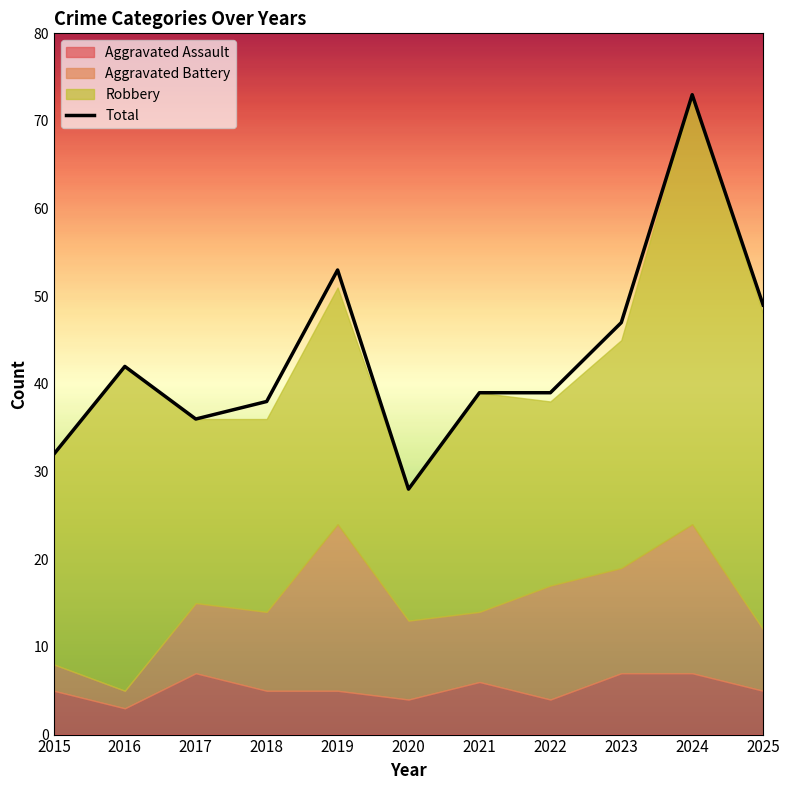

At which category does the chart reach its minimum across all series?

2020